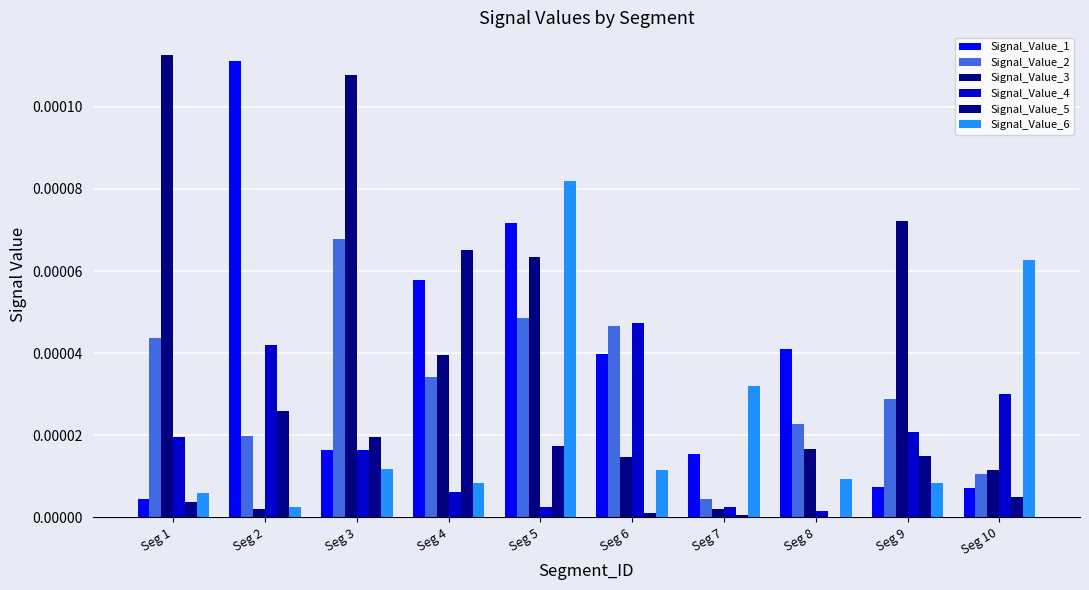

At which category is the sum across all series the highest?

Seg 5